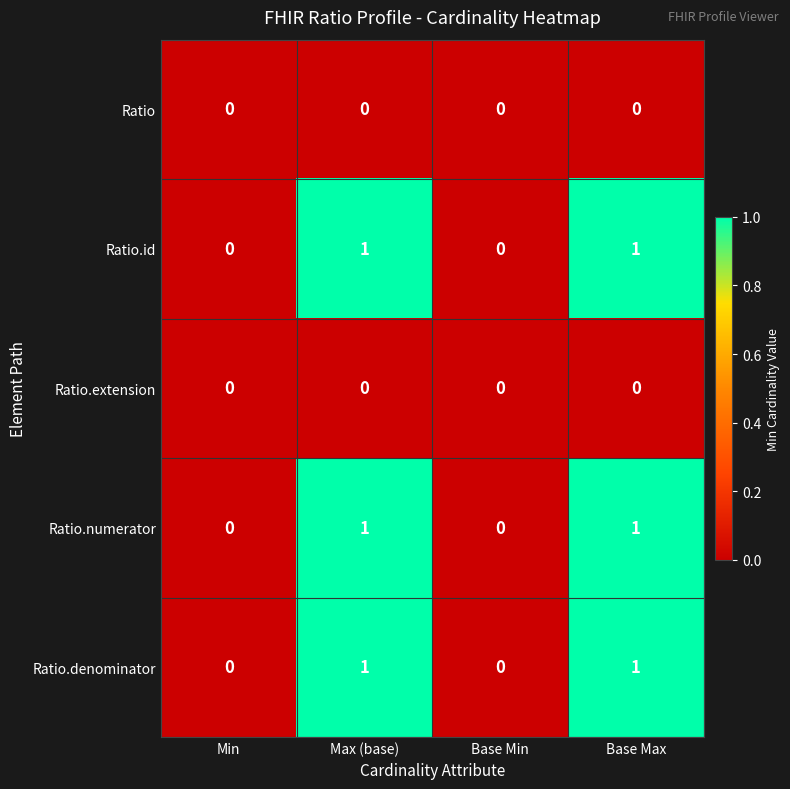

Count the number of data series in this chart.

5